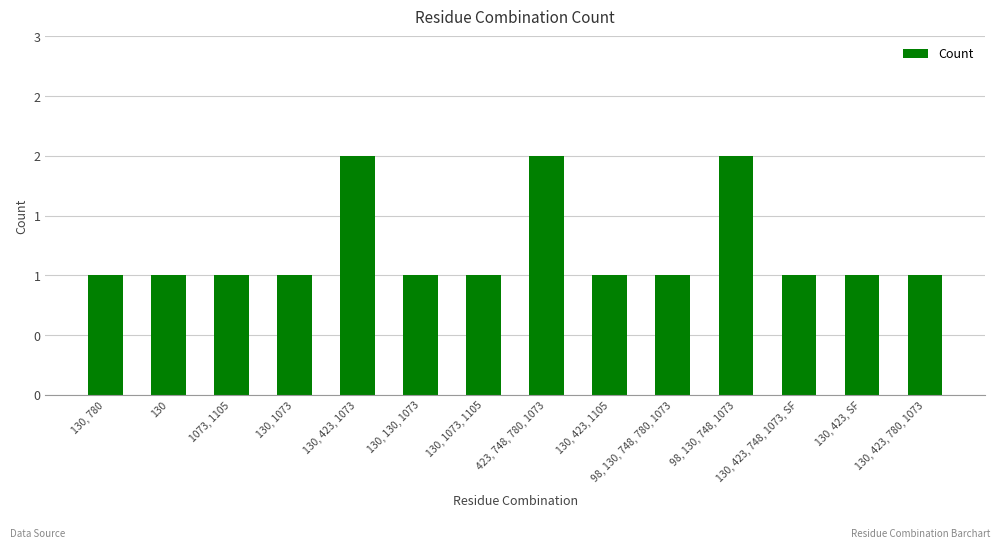

Count the number of categories in the chart.

14